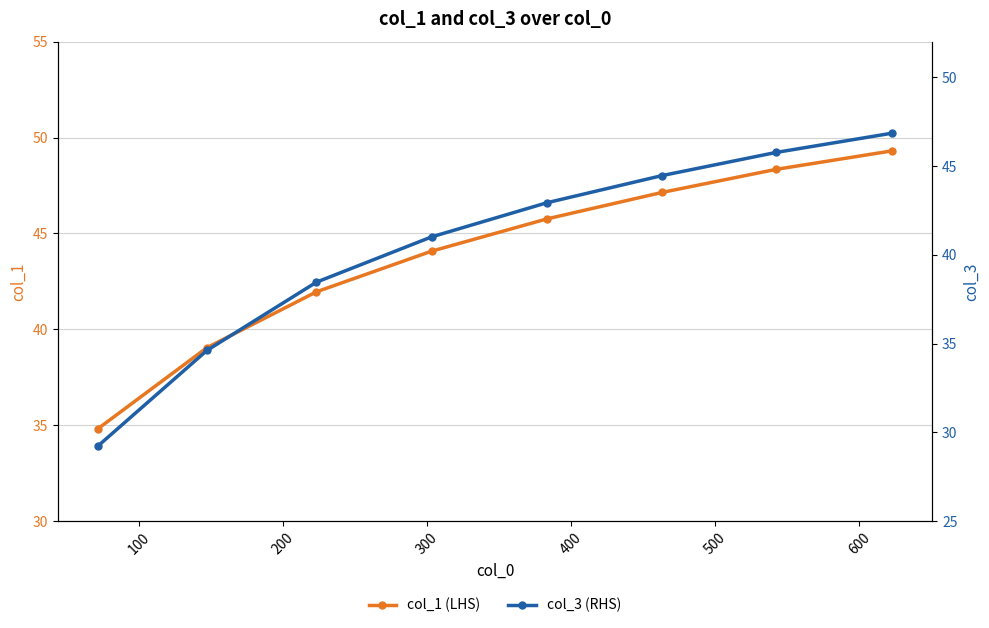

At how many categories does at least one series exceed 34?

8